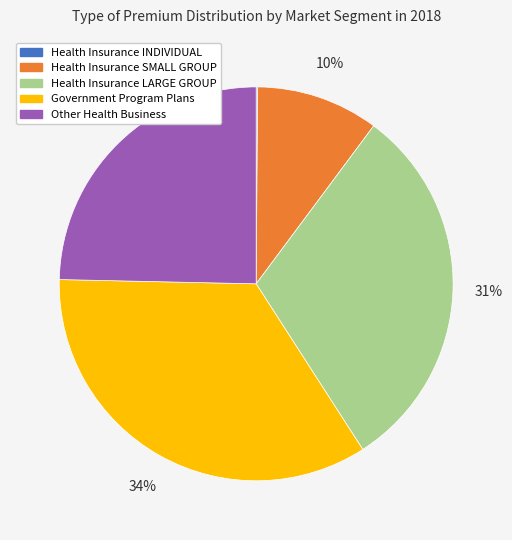

Which category has the biggest portion of the pie?

Government Program Plans